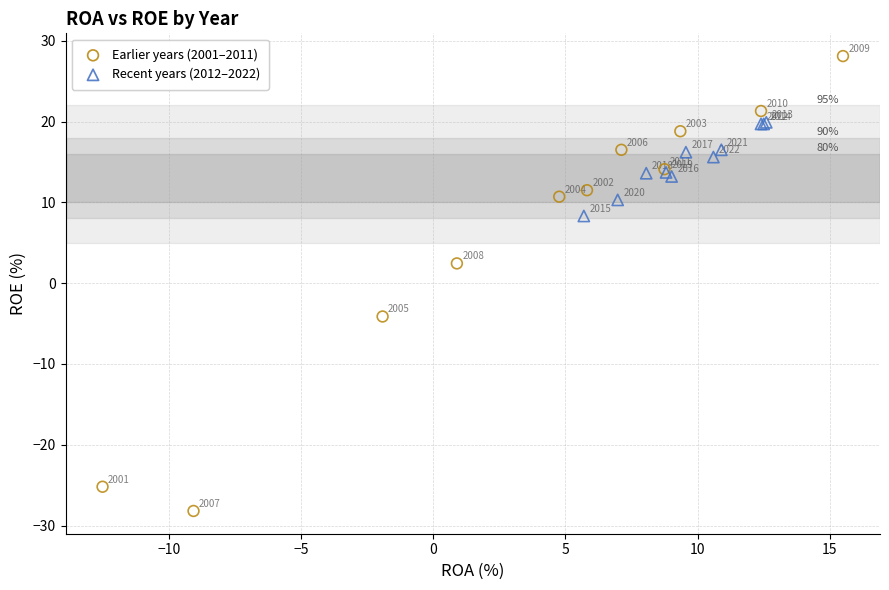

Which series has the widest spread of Y values?

Earlier years (2001–2011)